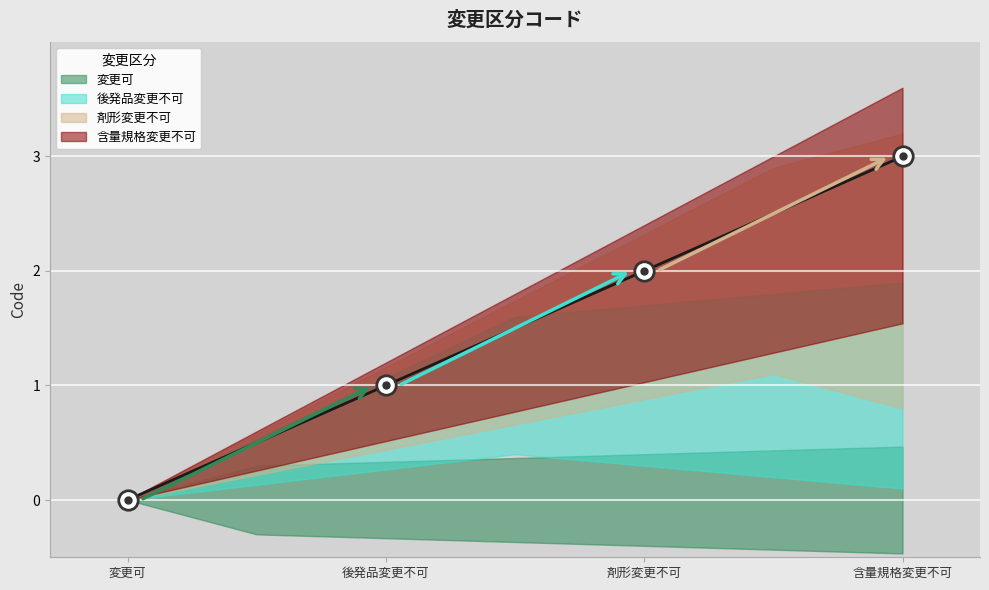

What is the greatest value displayed?

3